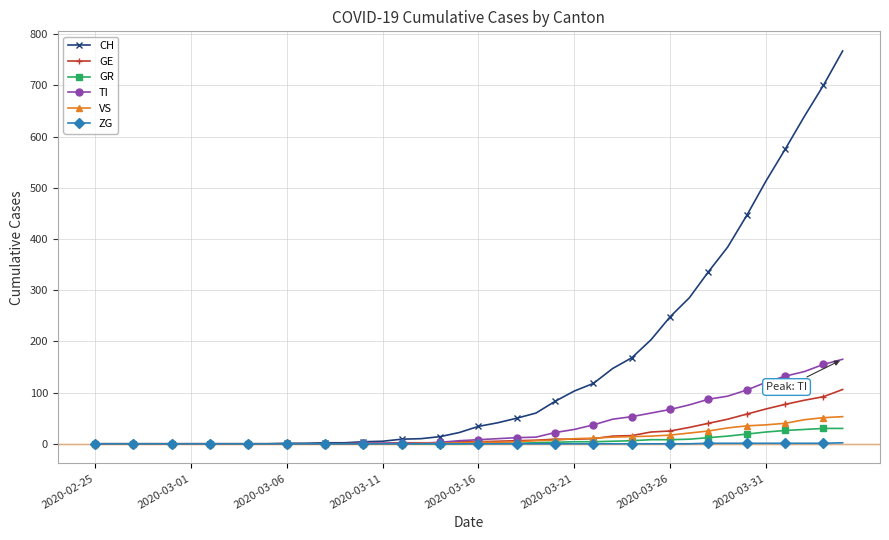

At how many categories does at least one series exceed 380?

7